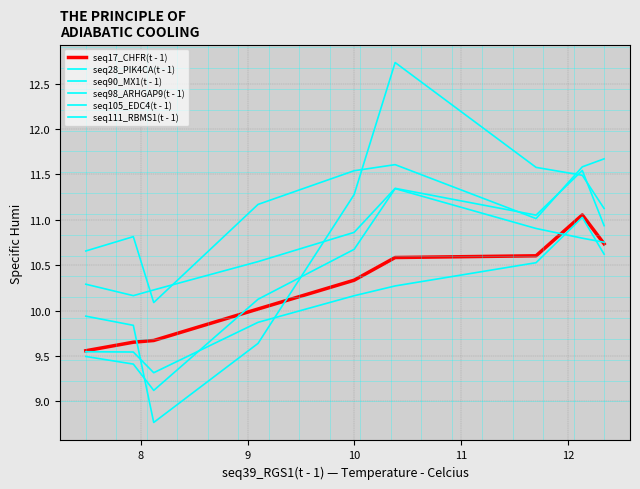

What is the average value of the seq17_CHFR(t - 1) series?

10.2